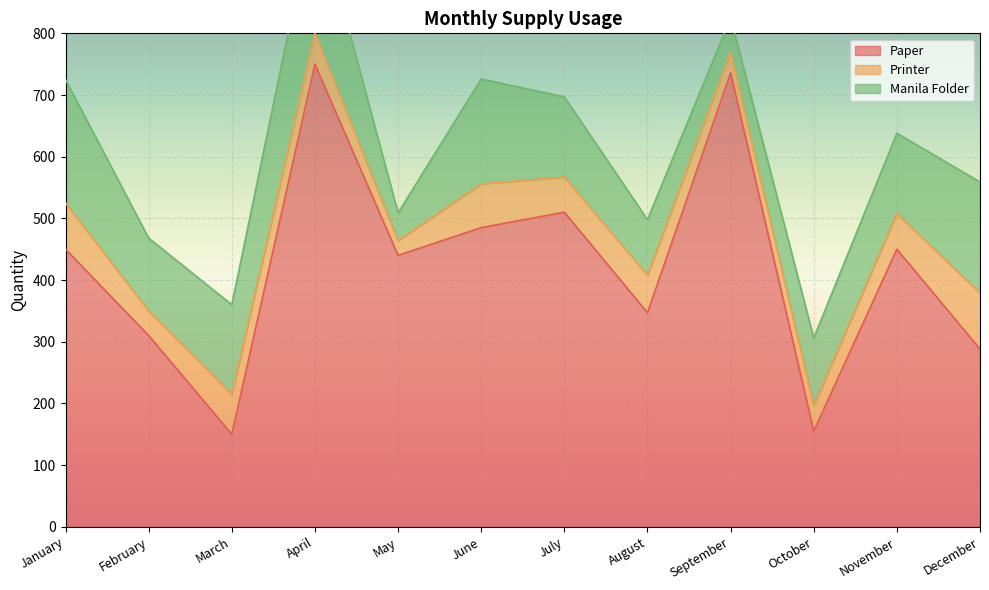

Where is the first local maximum for Printer?

March